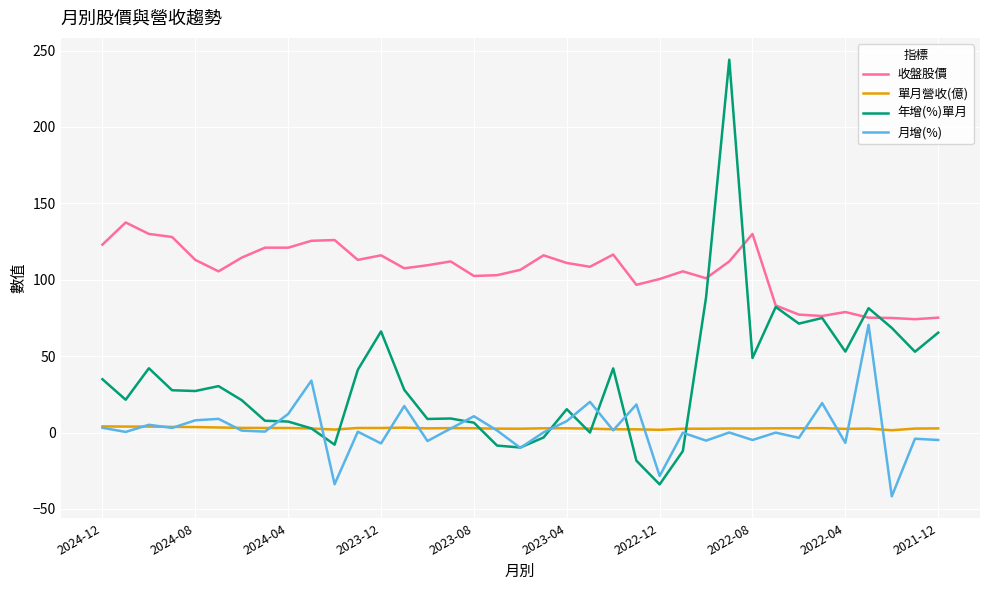

In 月增(%), how many points are higher than both neighbors (excluding endpoints)?

14